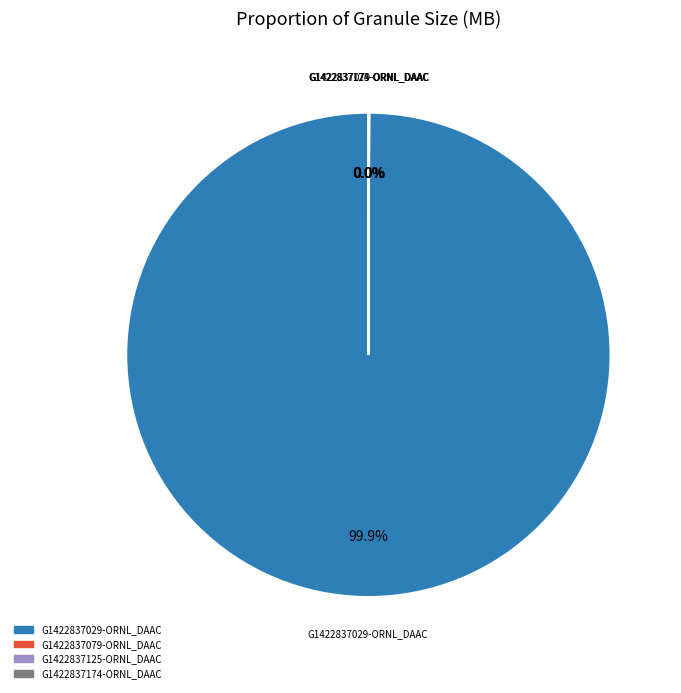

What is the largest slice in the pie chart?

G1422837029-ORNL_DAAC